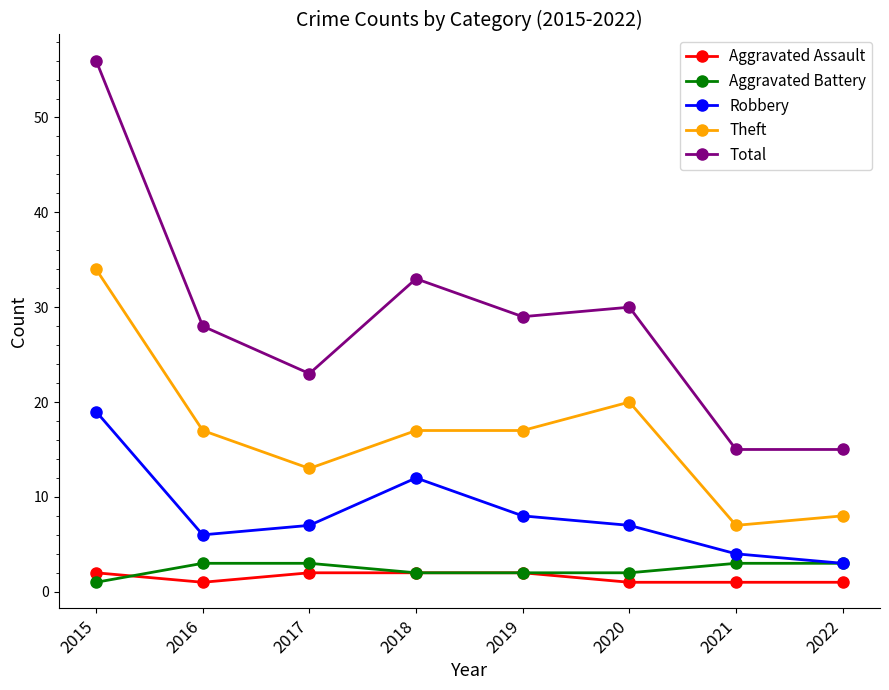

True or false: Robbery and Total cross at least once.

False